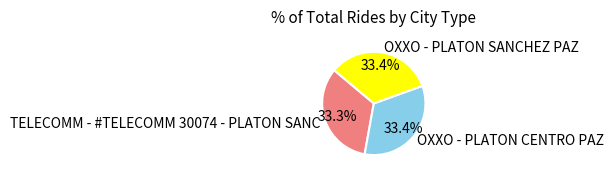

Is the sum of OXXO - PLATON CENTRO PAZ and OXXO - PLATON SANCHEZ PAZ greater than half?

Yes